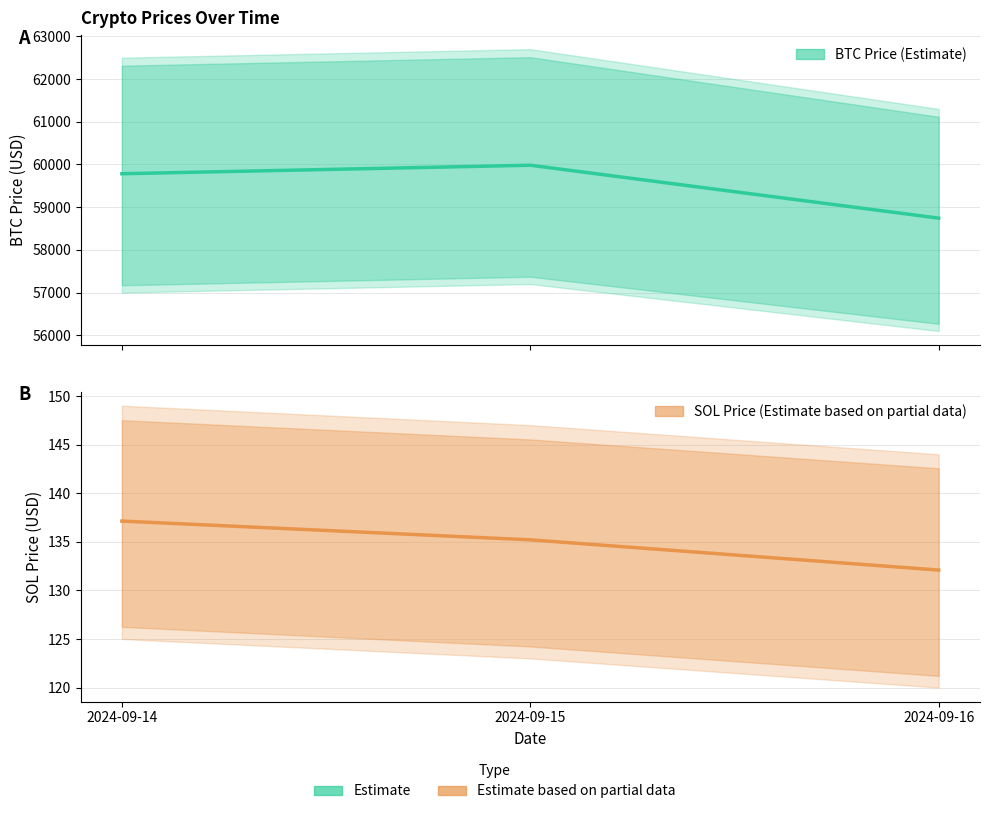

Does the chart display data point markers on the line(s)?

No